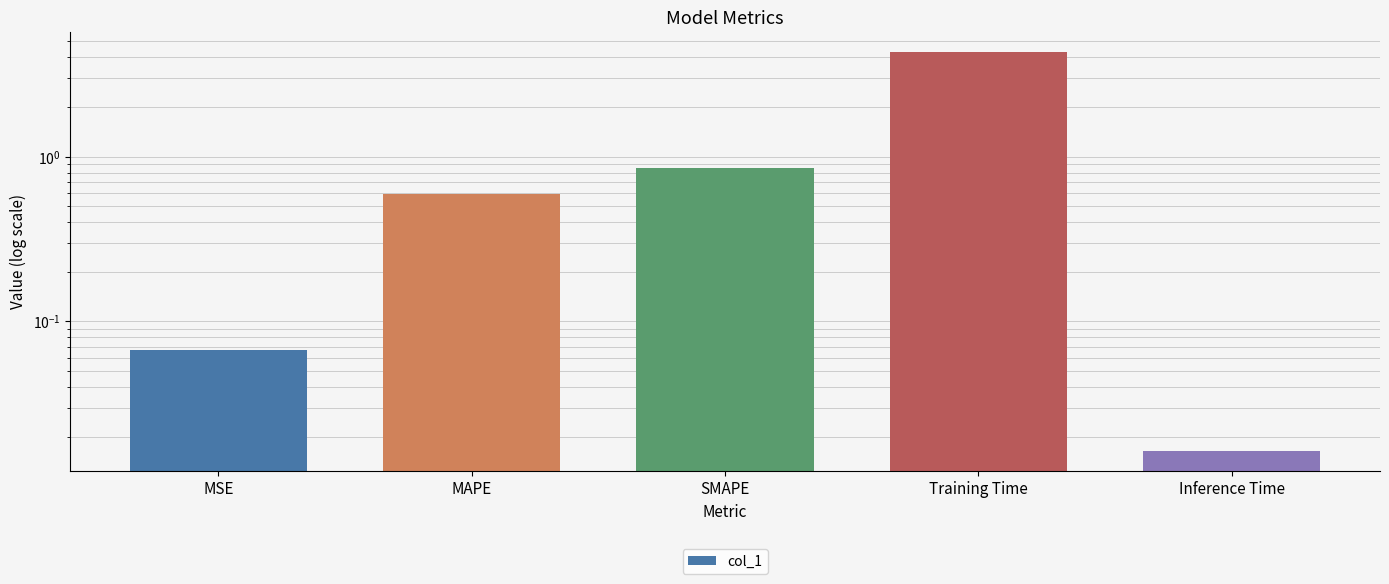

Which category has the highest value across all series?

Training Time